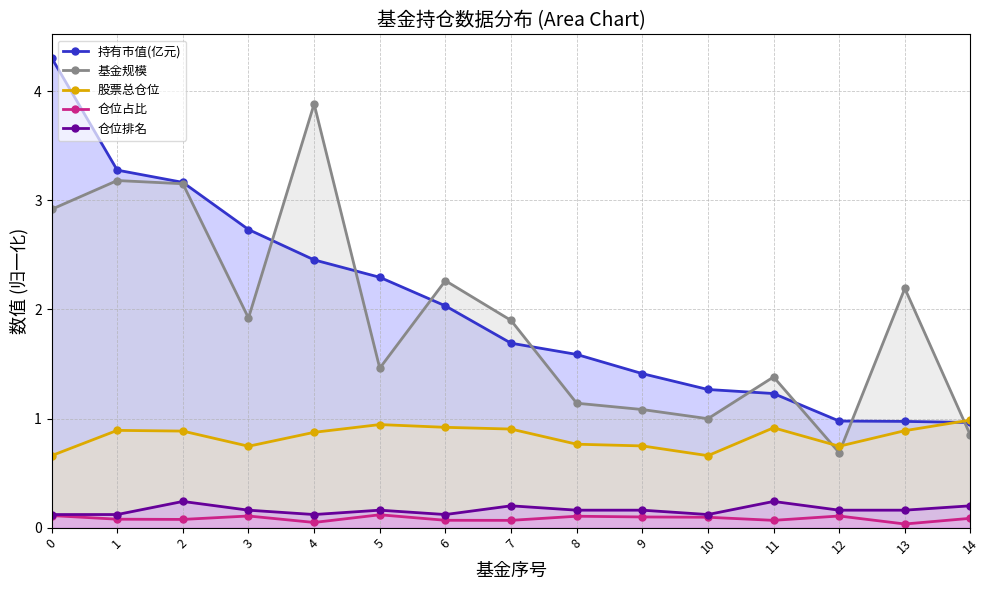

Reading left to right, transcribe all the data shown in this chart.

持有市值(亿元): 0=4.3	1=3.3	2=3.2	3=2.7	4=2.5	5=2.3	6=2.0	7=1.7	8=1.6	9=1.4	10=1.3	11=1.2	12=1.0	13=1.0	14=1.0
基金规模: 0=2.9	1=3.2	2=3.2	3=1.9	4=3.9	5=1.5	6=2.3	7=1.9	8=1.1	9=1.1	10=1.0	11=1.4	12=0.7	13=2.2	14=0.8
股票总仓位: 0=0.7	1=0.9	2=0.9	3=0.7	4=0.9	5=0.9	6=0.9	7=0.9	8=0.8	9=0.7	10=0.7	11=0.9	12=0.7	13=0.9	14=1.0
仓位占比: 0=0.1	1=0.1	2=0.1	3=0.1	4=0.0	5=0.1	6=0.1	7=0.1	8=0.1	9=0.1	10=0.1	11=0.1	12=0.1	13=0.0	14=0.1
仓位排名: 0=0.1	1=0.1	2=0.2	3=0.2	4=0.1	5=0.2	6=0.1	7=0.2	8=0.2	9=0.2	10=0.1	11=0.2	12=0.2	13=0.2	14=0.2